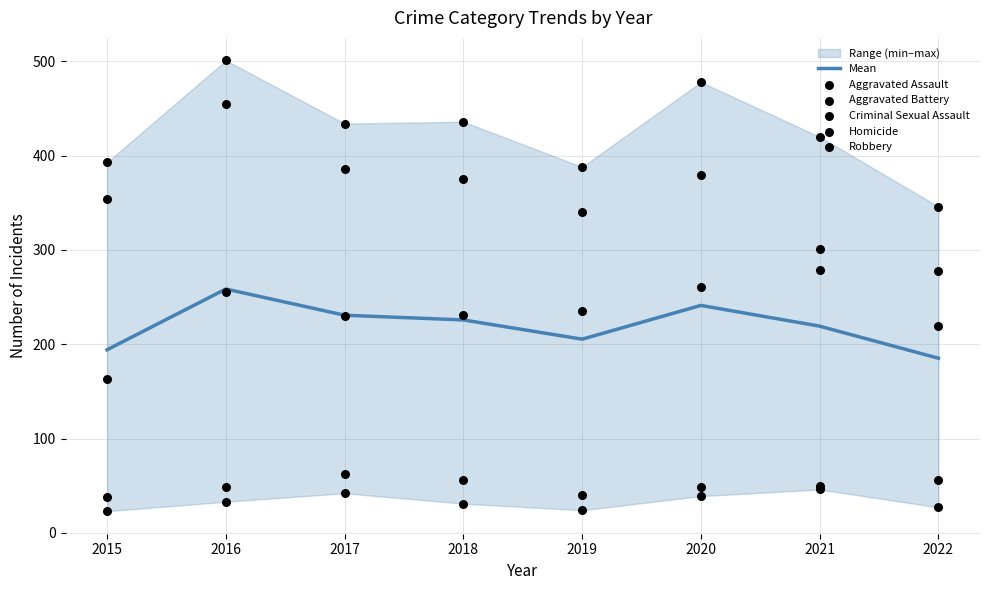

At which category is the sum across all series the highest?

2016